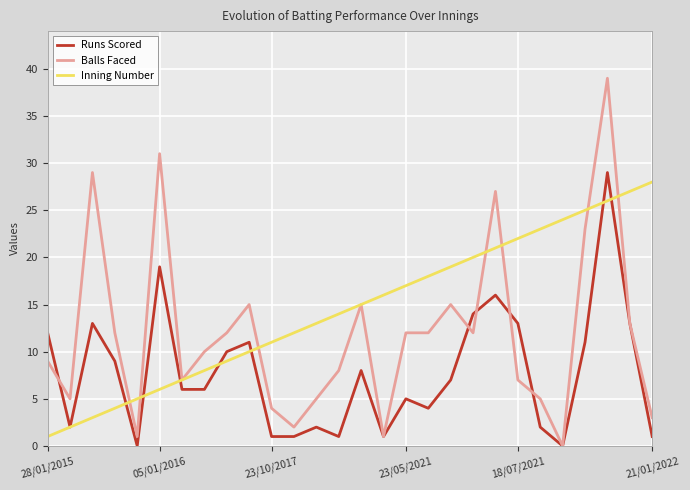

Which series has the largest total across all categories?

Inning Number